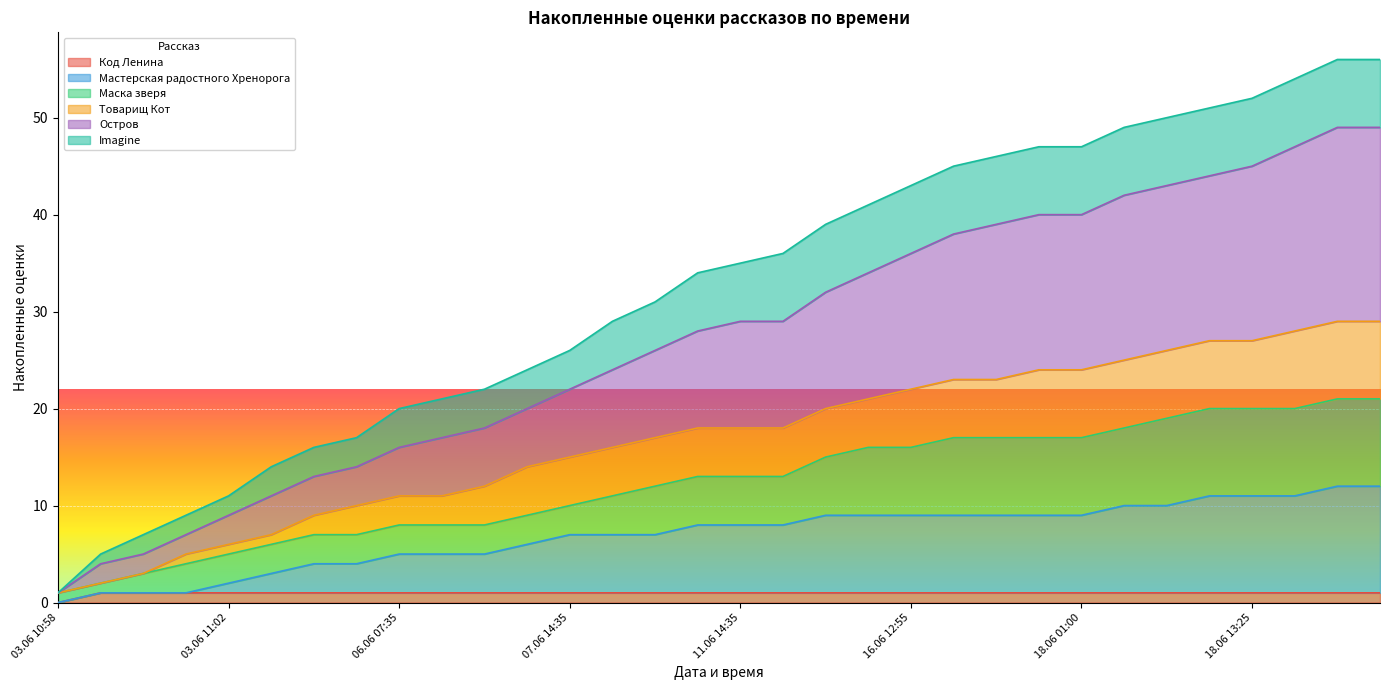

How many values in the Остров series are below 29?

16